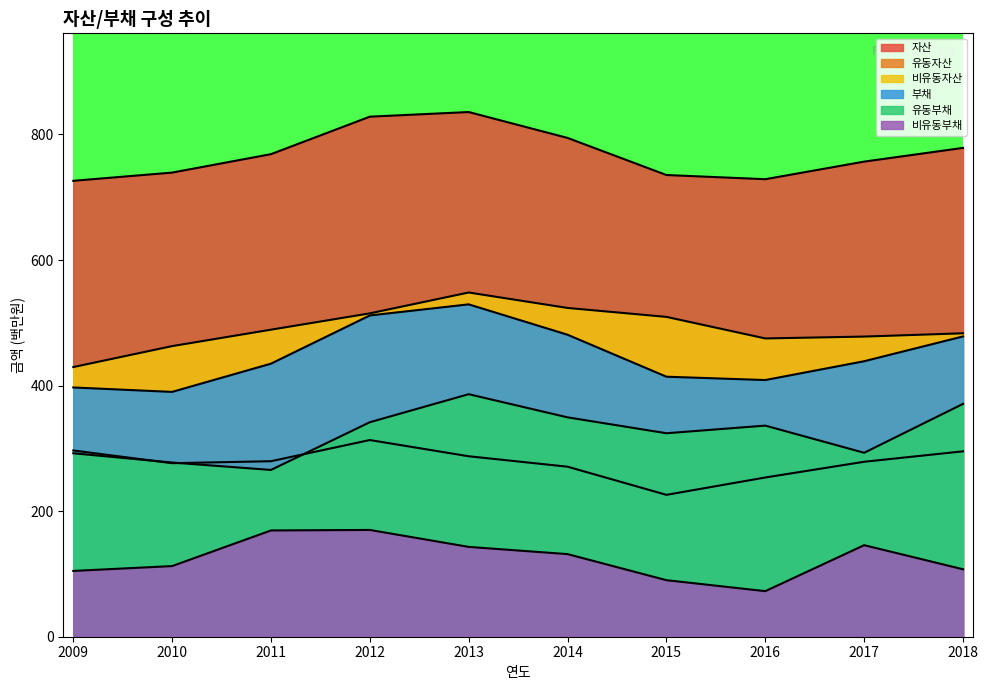

The 부채 series shows 390.0 at 2010. True or false?

True